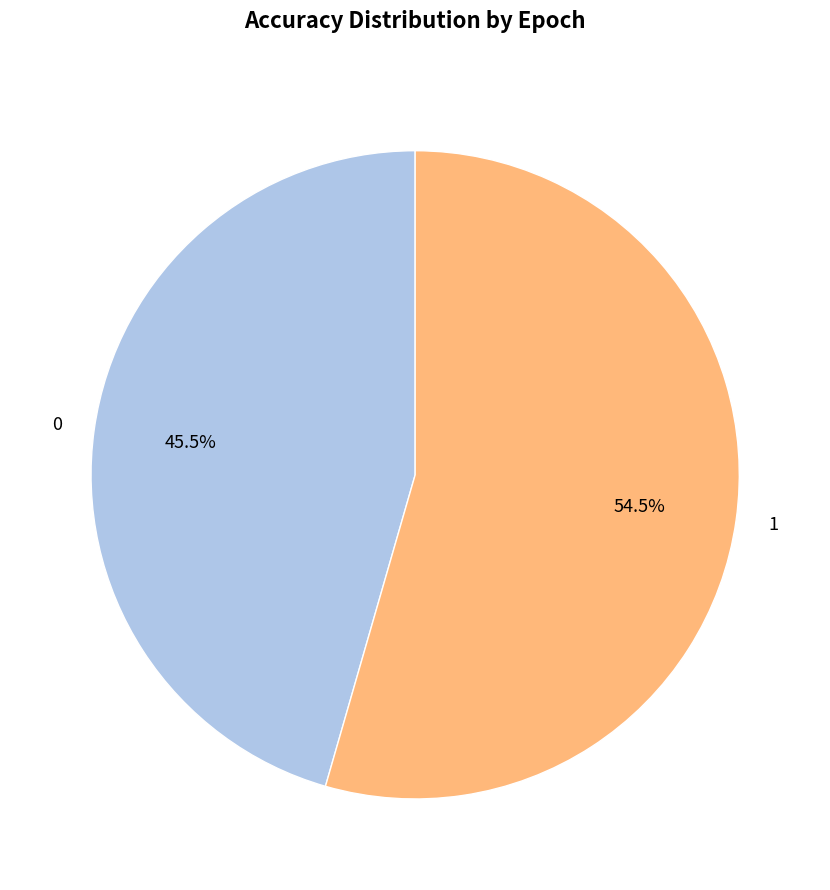

Count the number of slices in the pie.

2